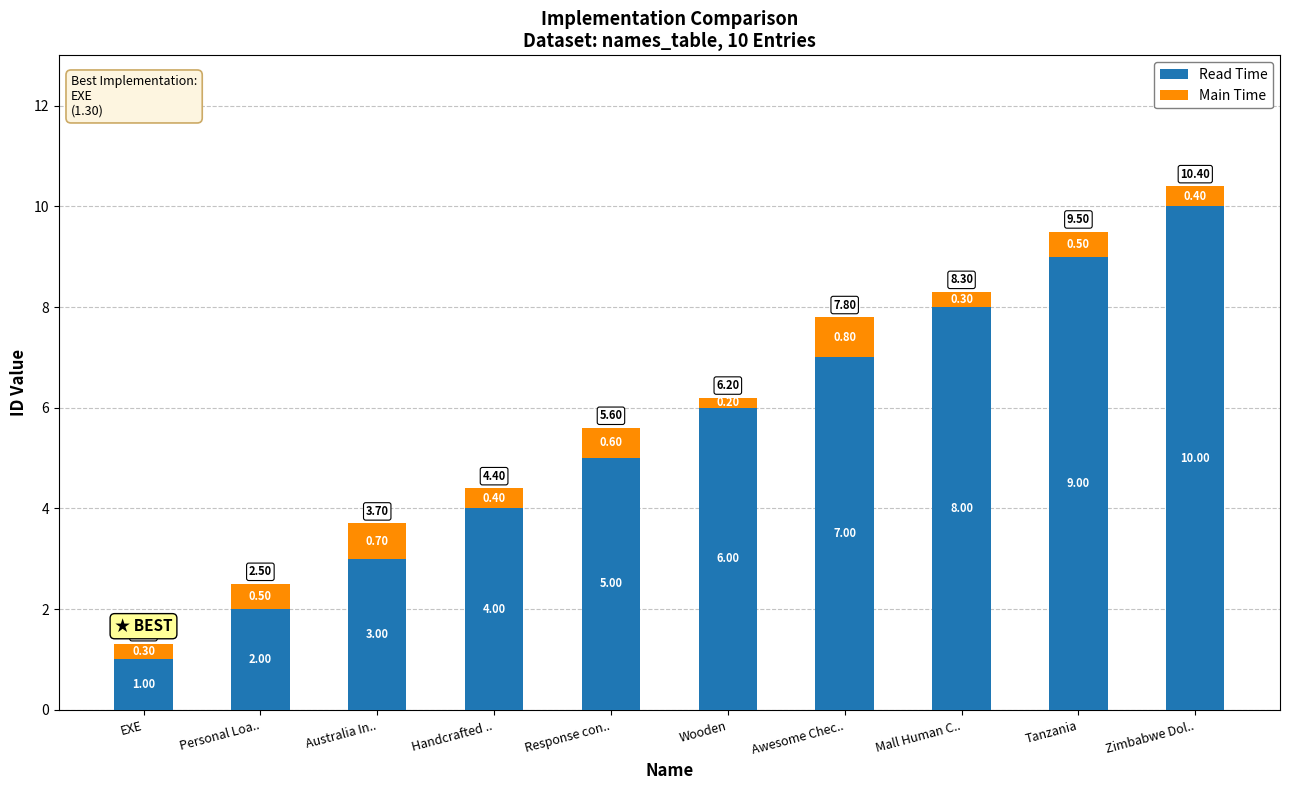

List the labels in order of Read Time value, largest first.

Zimbabwe Dol.., Tanzania, Mall Human C.., Awesome Chec.., Wooden, Response con.., Handcrafted .., Australia In.., Personal Loa.., EXE